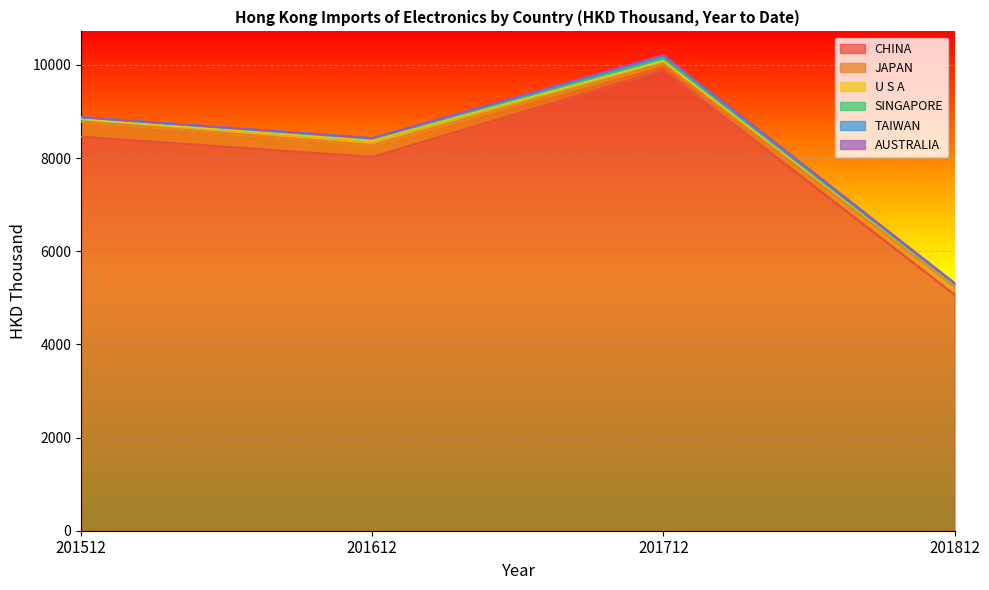

Is the value of U S A at 201812 greater than the value of TAIWAN at 201512?

Yes